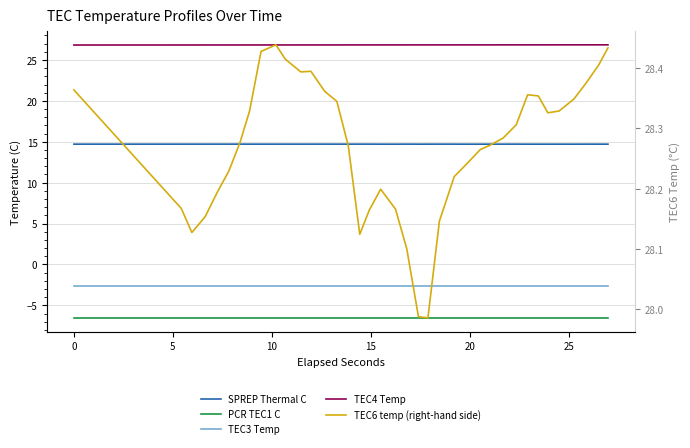

Is the value of TEC6 temp (right-hand side) at 0 greater than the value of TEC3 Temp at 14?

Yes